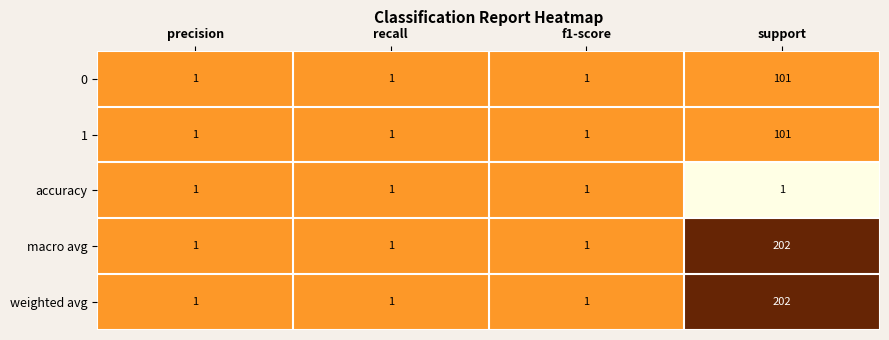

What is the sum of all weighted avg values?

205